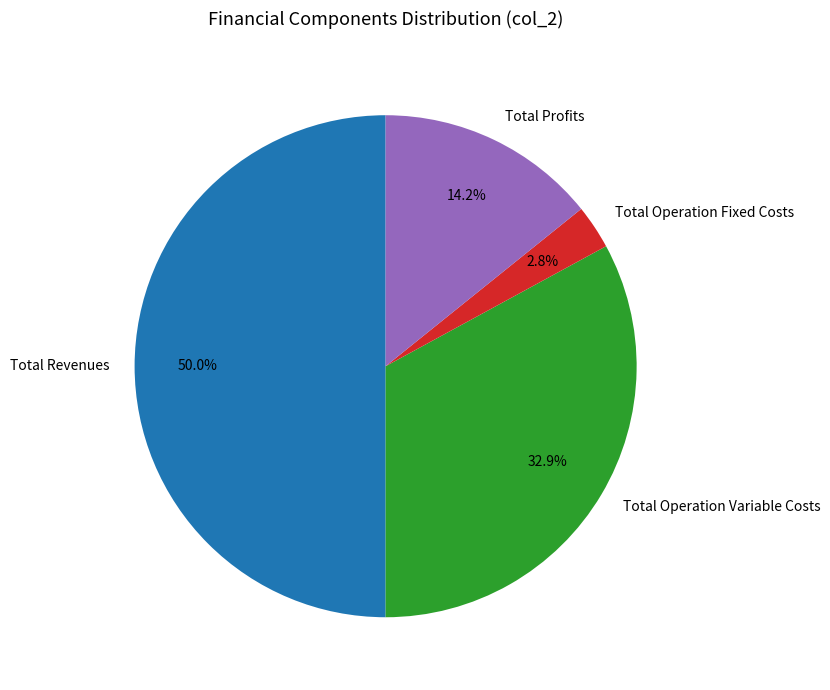

What percentage is NOT represented by Total Operation Variable Costs?

67.1%